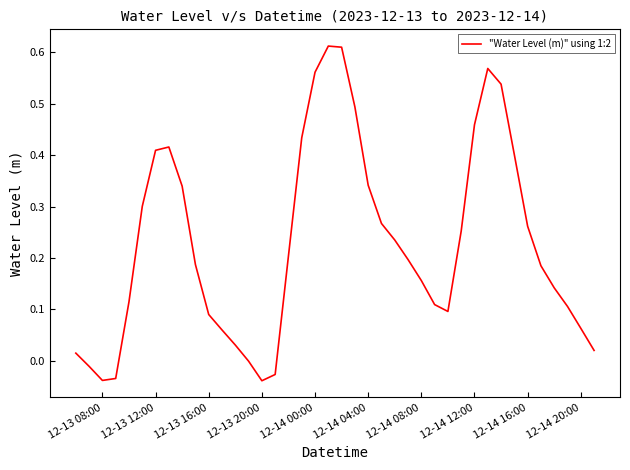

What is the difference between the maximum and minimum values?

0.7